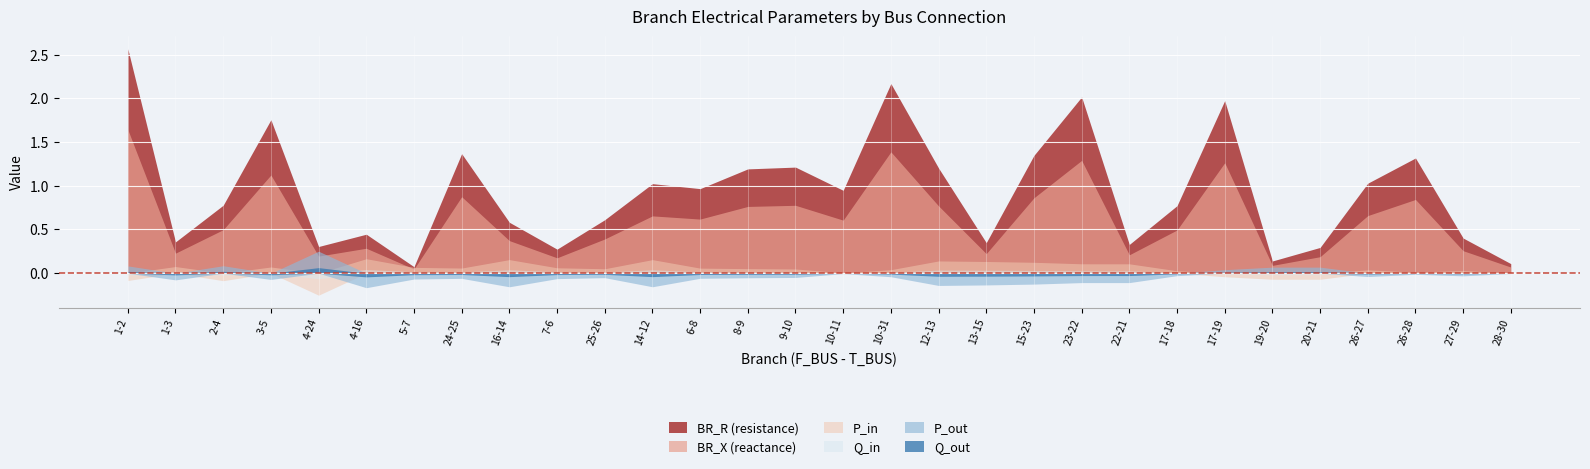

What is the lowest value of the Q_in series?

-0.1